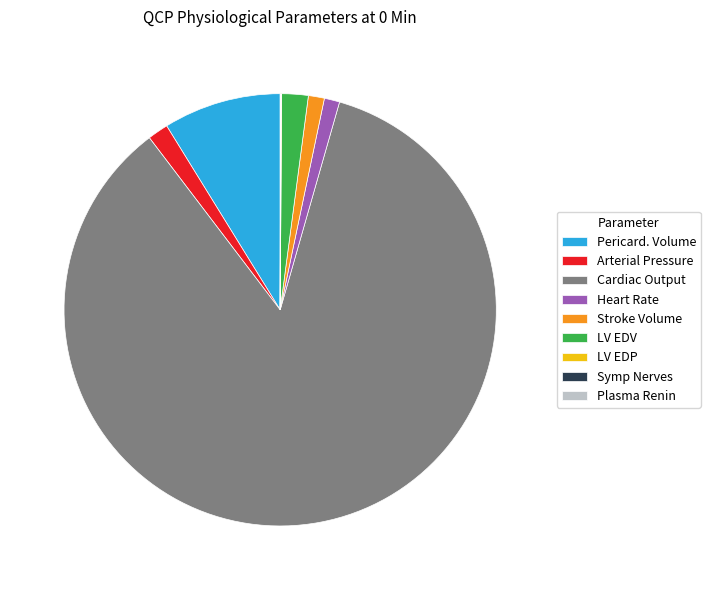

Is the sum of Arterial Pressure and Stroke Volume greater than half?

No